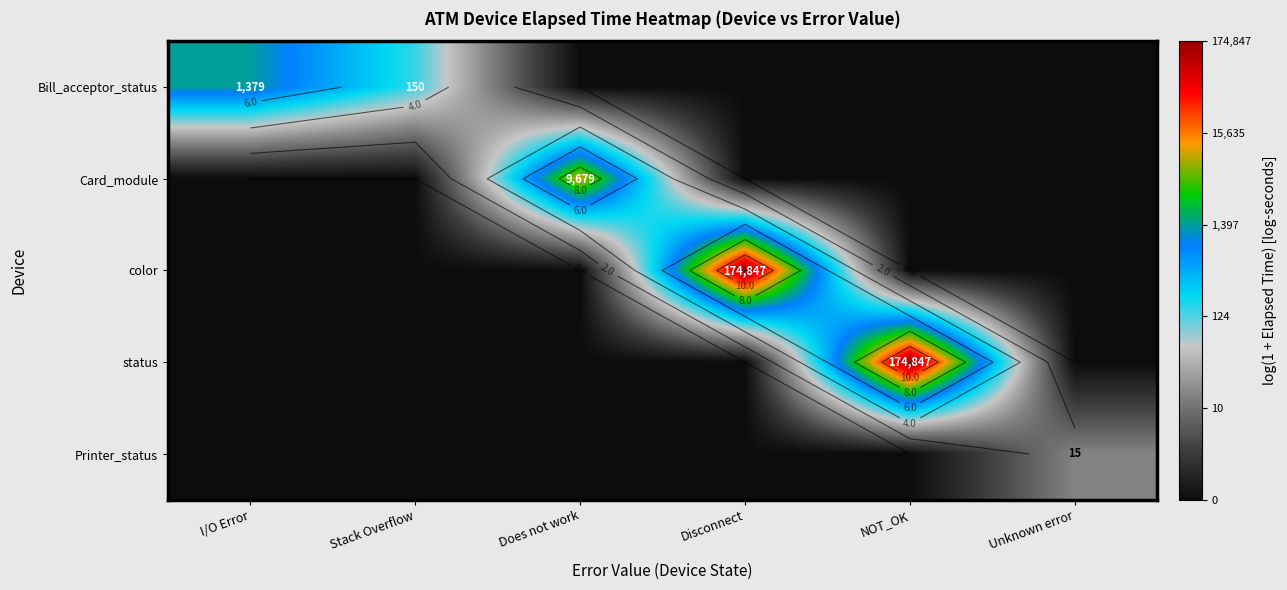

Which series changed the most between NOT_OK and Unknown error?

status